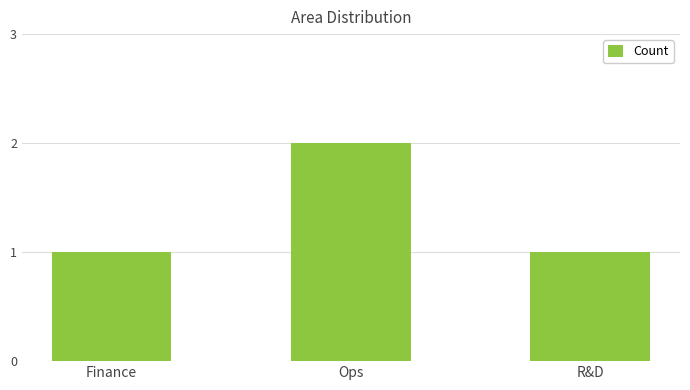

Which label corresponds to the largest value in the chart?

Ops